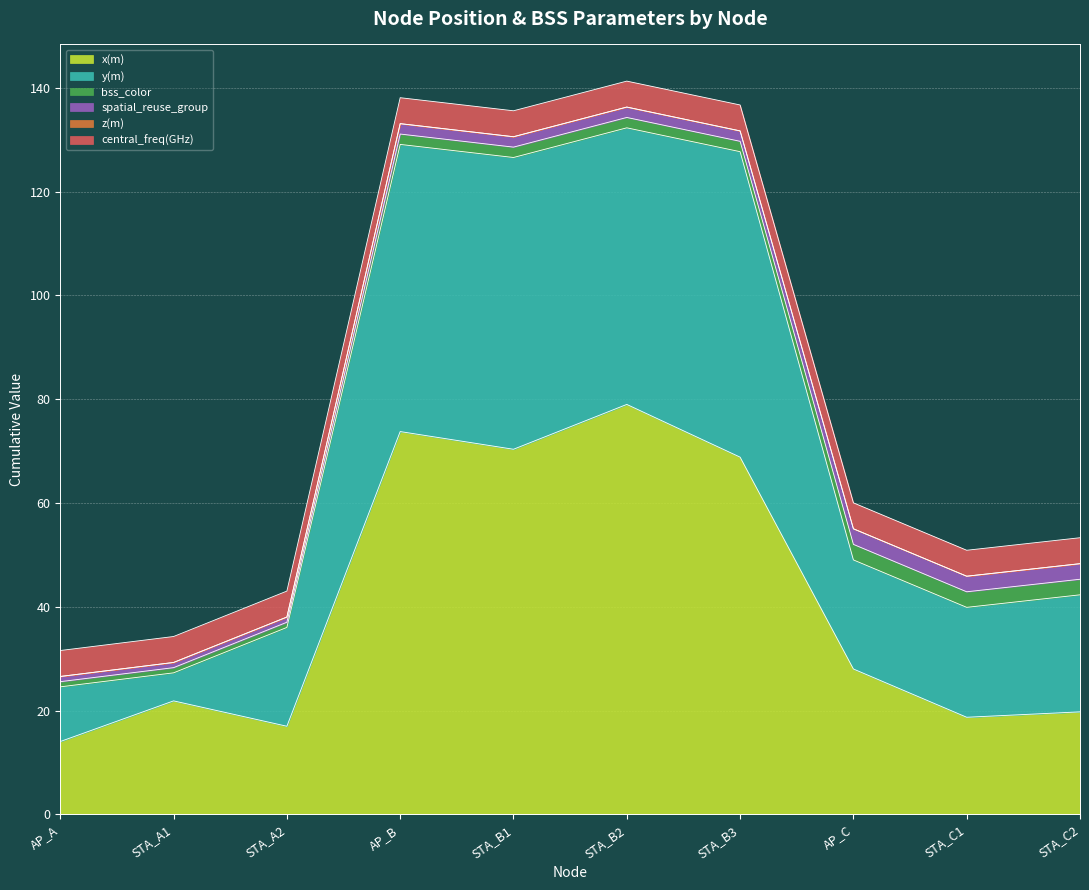

What is the sum of the central_freq(GHz) values at STA_B3 and AP_C?

10.0